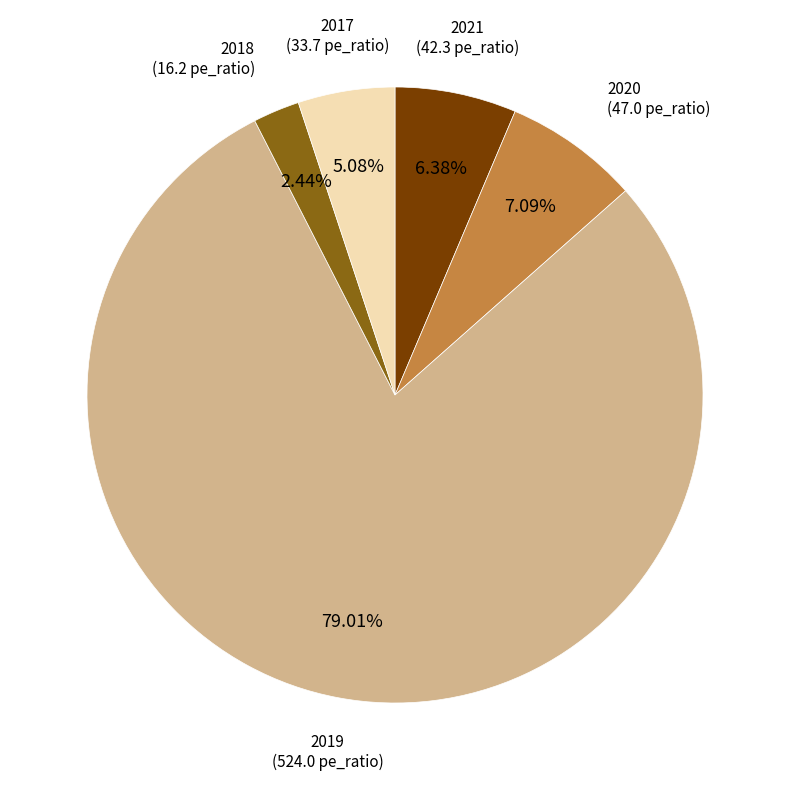

Is there any slice that represents more than half of the pie?

Yes